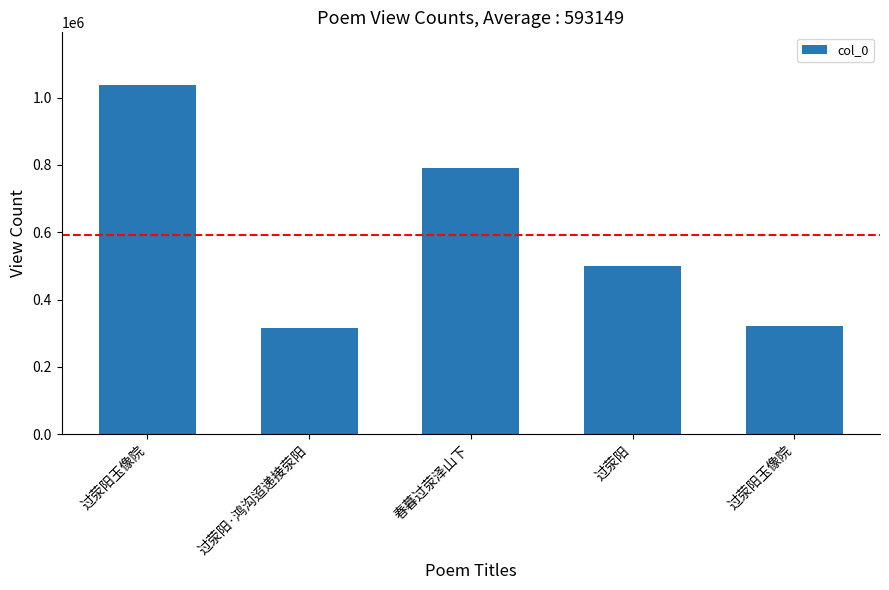

How many bars are there in total?

5